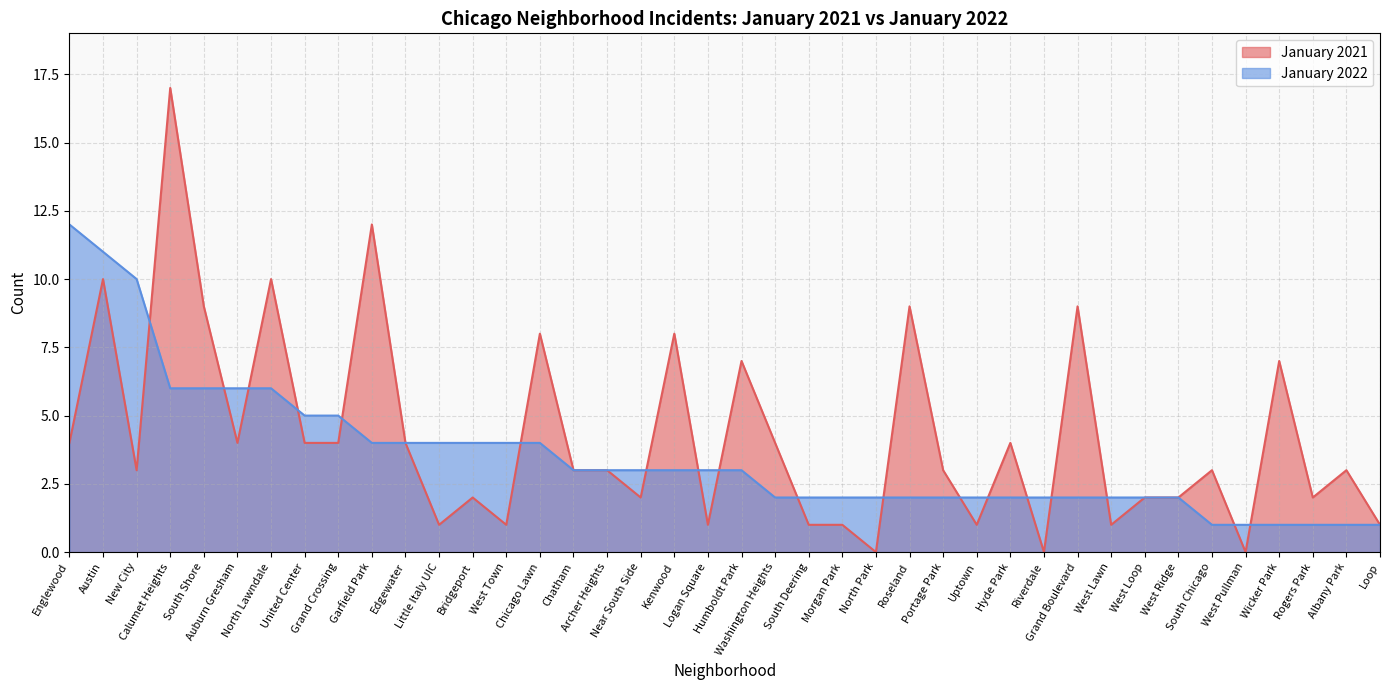

What is the difference between the second highest and second lowest values in the January 2021 series?

12